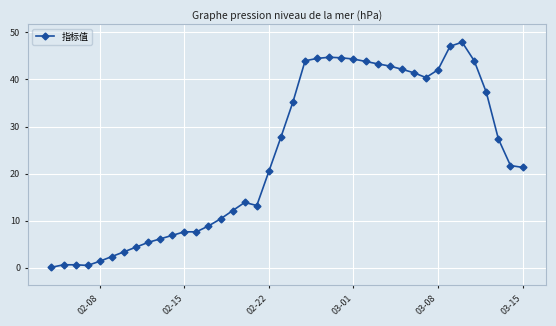

What is the value of the 31st point from the left?

41.4